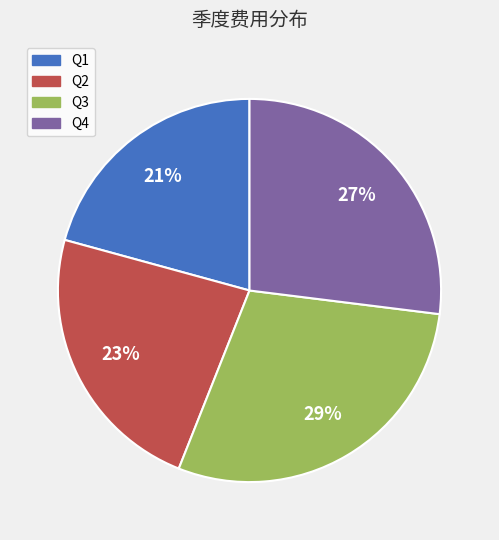

What is the ratio of the value at Q4 to the value at Q3?

0.9